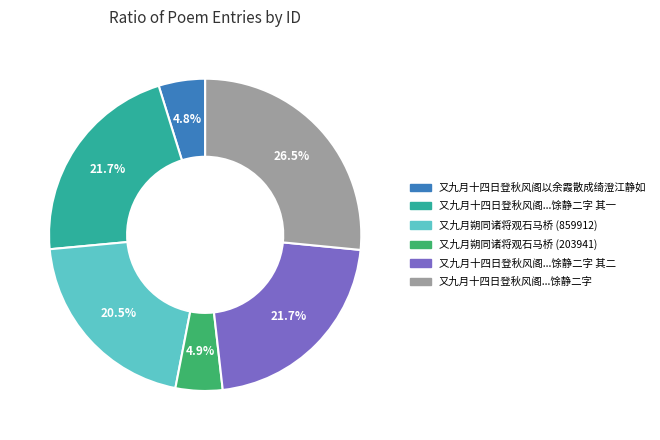

Is there a majority slice in this chart?

No